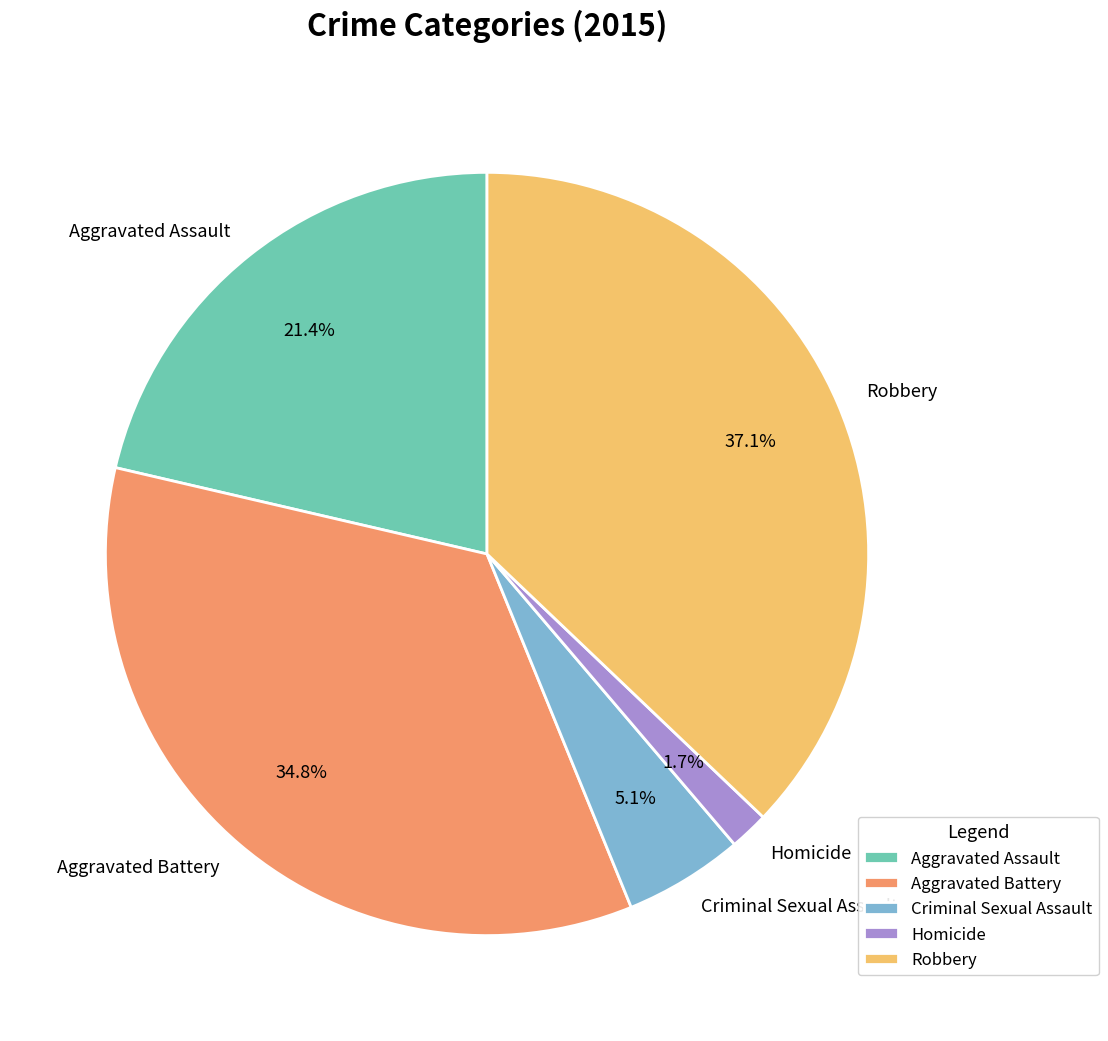

To the nearest percent, what is the difference between the Aggravated Battery and Robbery slice percentages?

2%